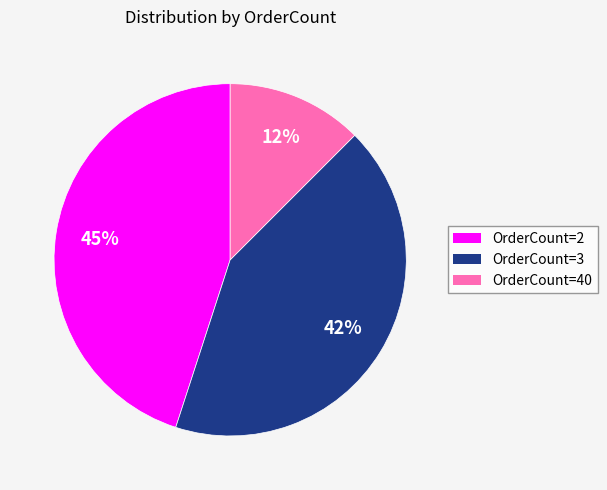

Does any single category account for the majority?

No